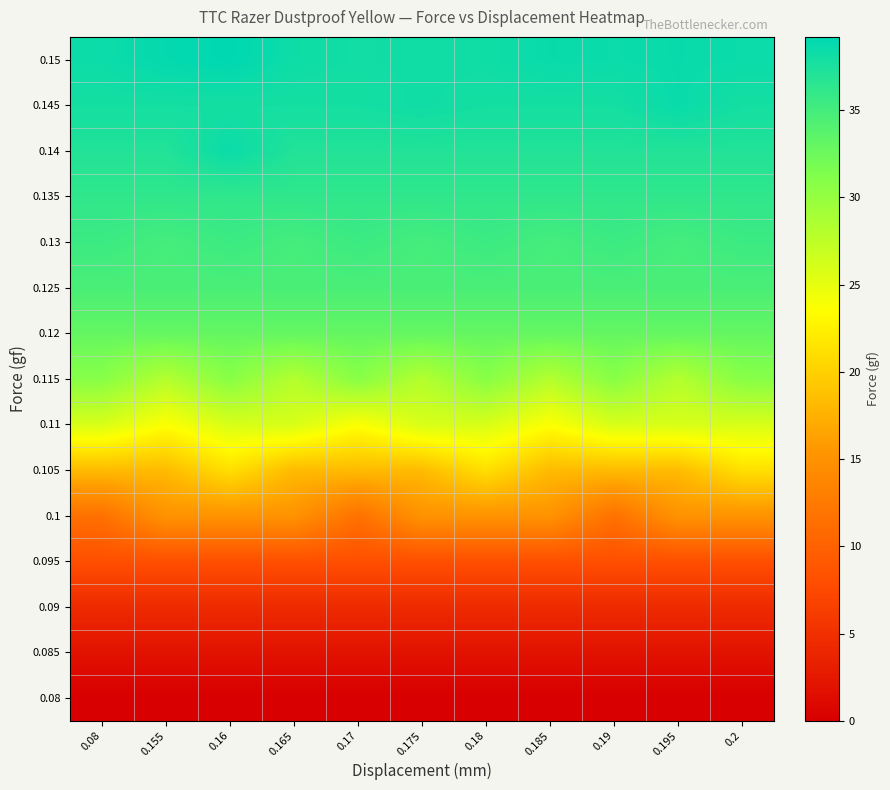

Reading left to right, what are all the values shown in this chart?

0.08: 0.08=0.0	0.155=0.0	0.16=0.0	0.165=0.0	0.17=0.0	0.175=0.0	0.18=0.0	0.185=0.0	0.19=0.0	0.195=0.0	0.2=0.0
0.085: 0.08=1.9	0.155=1.9	0.16=1.9	0.165=1.9	0.17=1.9	0.175=1.9	0.18=1.9	0.185=1.9	0.19=1.9	0.195=1.9	0.2=1.9
0.09: 0.08=4.4	0.155=4.4	0.16=4.4	0.165=4.4	0.17=4.4	0.175=4.4	0.18=4.4	0.185=4.4	0.19=4.4	0.195=4.4	0.2=4.4
0.095: 0.08=8.1	0.155=8.1	0.16=8.1	0.165=8.1	0.17=8.1	0.175=8.1	0.18=8.1	0.185=8.1	0.19=8.1	0.195=8.1	0.2=8.1
0.1: 0.08=11.6	0.155=15.1	0.16=15.1	0.165=15.1	0.17=11.6	0.175=15.1	0.18=15.1	0.185=15.1	0.19=11.6	0.195=15.1	0.2=15.1
0.105: 0.08=18.3	0.155=18.3	0.16=21.1	0.165=18.3	0.17=18.3	0.175=18.3	0.18=21.1	0.185=18.3	0.19=18.3	0.195=18.3	0.2=21.1
0.11: 0.08=25.9	0.155=23.6	0.16=25.9	0.165=25.9	0.17=23.6	0.175=25.9	0.18=25.9	0.185=23.6	0.19=25.9	0.195=25.9	0.2=25.9
0.115: 0.08=30.8	0.155=28.1	0.16=30.8	0.165=28.1	0.17=30.8	0.175=28.1	0.18=30.8	0.185=28.1	0.19=30.8	0.195=28.1	0.2=30.8
0.12: 0.08=33.0	0.155=33.0	0.16=33.0	0.165=33.0	0.17=33.0	0.175=33.0	0.18=33.0	0.185=33.0	0.19=33.0	0.195=33.0	0.2=33.0
0.125: 0.08=34.6	0.155=34.6	0.16=34.6	0.165=34.6	0.17=34.6	0.175=34.6	0.18=34.6	0.185=34.6	0.19=34.6	0.195=34.6	0.2=34.6
0.13: 0.08=35.5	0.155=34.9	0.16=35.5	0.165=34.9	0.17=35.5	0.175=34.9	0.18=35.5	0.185=34.9	0.19=35.5	0.195=34.9	0.2=35.5
0.135: 0.08=36.2	0.155=36.2	0.16=36.2	0.165=36.2	0.17=36.2	0.175=36.2	0.18=36.2	0.185=36.2	0.19=36.2	0.195=36.2	0.2=36.2
0.14: 0.08=37.1	0.155=37.1	0.16=38.5	0.165=37.1	0.17=37.1	0.175=37.1	0.18=37.1	0.185=37.1	0.19=37.1	0.195=37.1	0.2=37.1
0.145: 0.08=37.9	0.155=37.9	0.16=37.9	0.165=37.9	0.17=37.9	0.175=38.2	0.18=37.9	0.185=37.9	0.19=37.9	0.195=38.6	0.2=37.9
0.15: 0.08=38.4	0.155=38.9	0.16=39.2	0.165=38.3	0.17=38.1	0.175=38.2	0.18=38.2	0.185=38.6	0.19=38.5	0.195=38.6	0.2=38.5